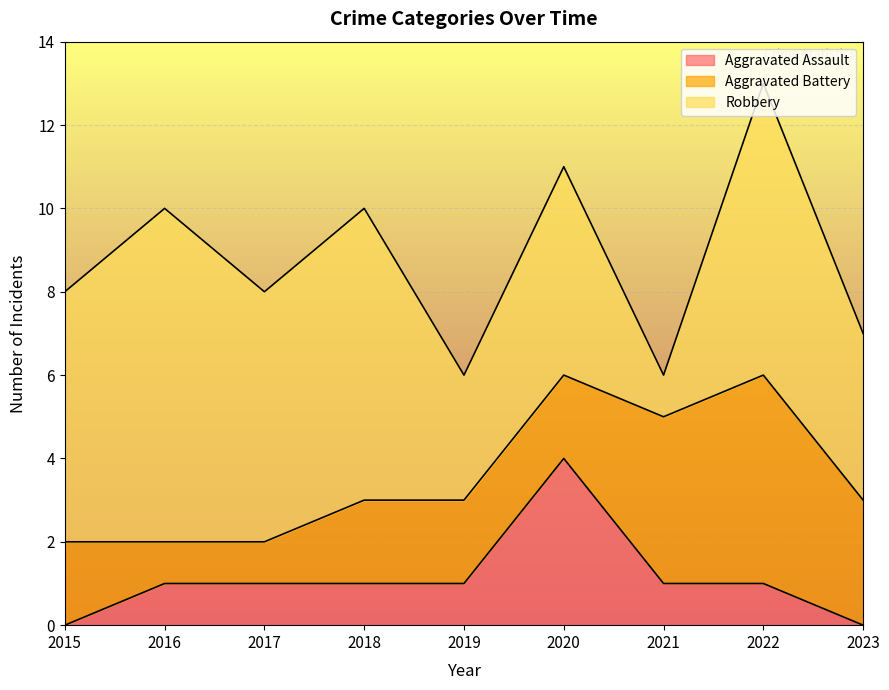

Is it true that Robbery equals 7 at 2020?

False